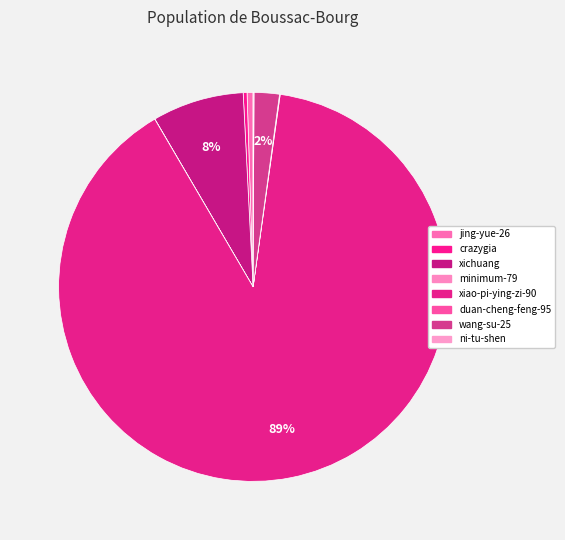

Is it true that xiao-pi-ying-zi-90 is 96% of the pie?

False